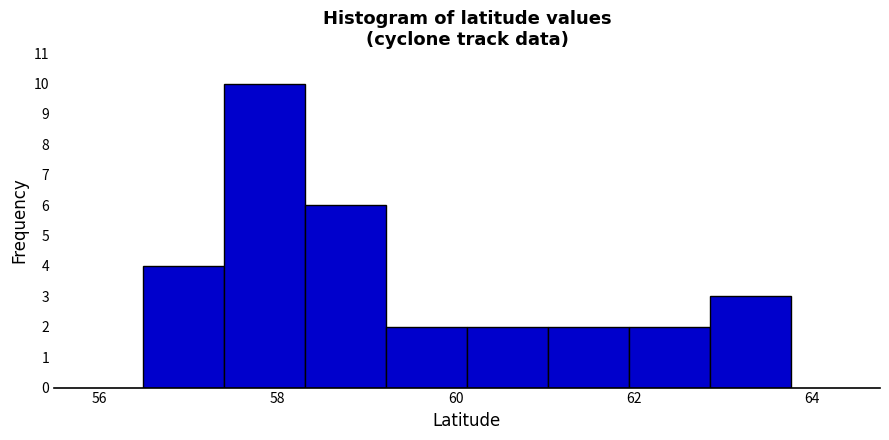

Reading left to right, transcribe this chart: for each bar, give the range it covers on the x-axis and its height. Neither the bar edges nor the heights are printed on the chart, so give them approximately, as read against the axes.

56.4 to 57.4: 4
57.4 to 58.4: 10
58.4 to 59.2: 6
59.2 to 60.2: 2
60.2 to 61.0: 2
61.0 to 62.0: 2
62.0 to 62.8: 2
62.8 to 63.8: 3